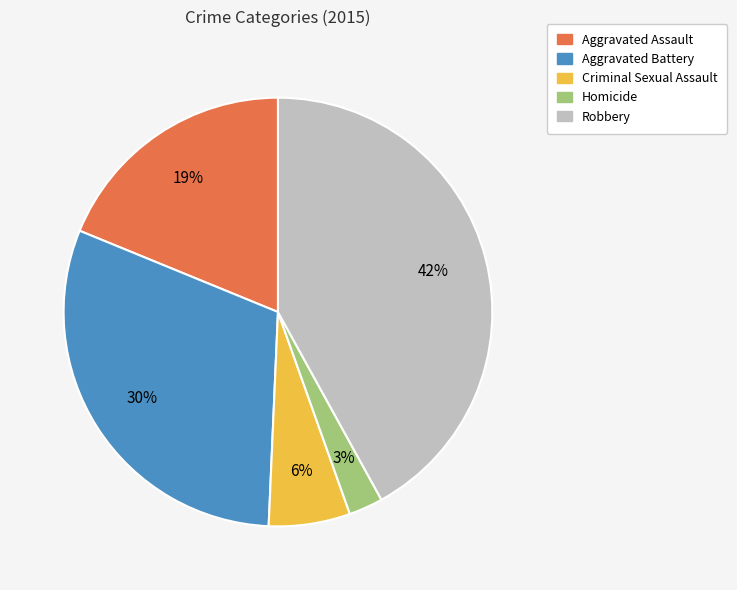

Which slice is the smallest?

Homicide